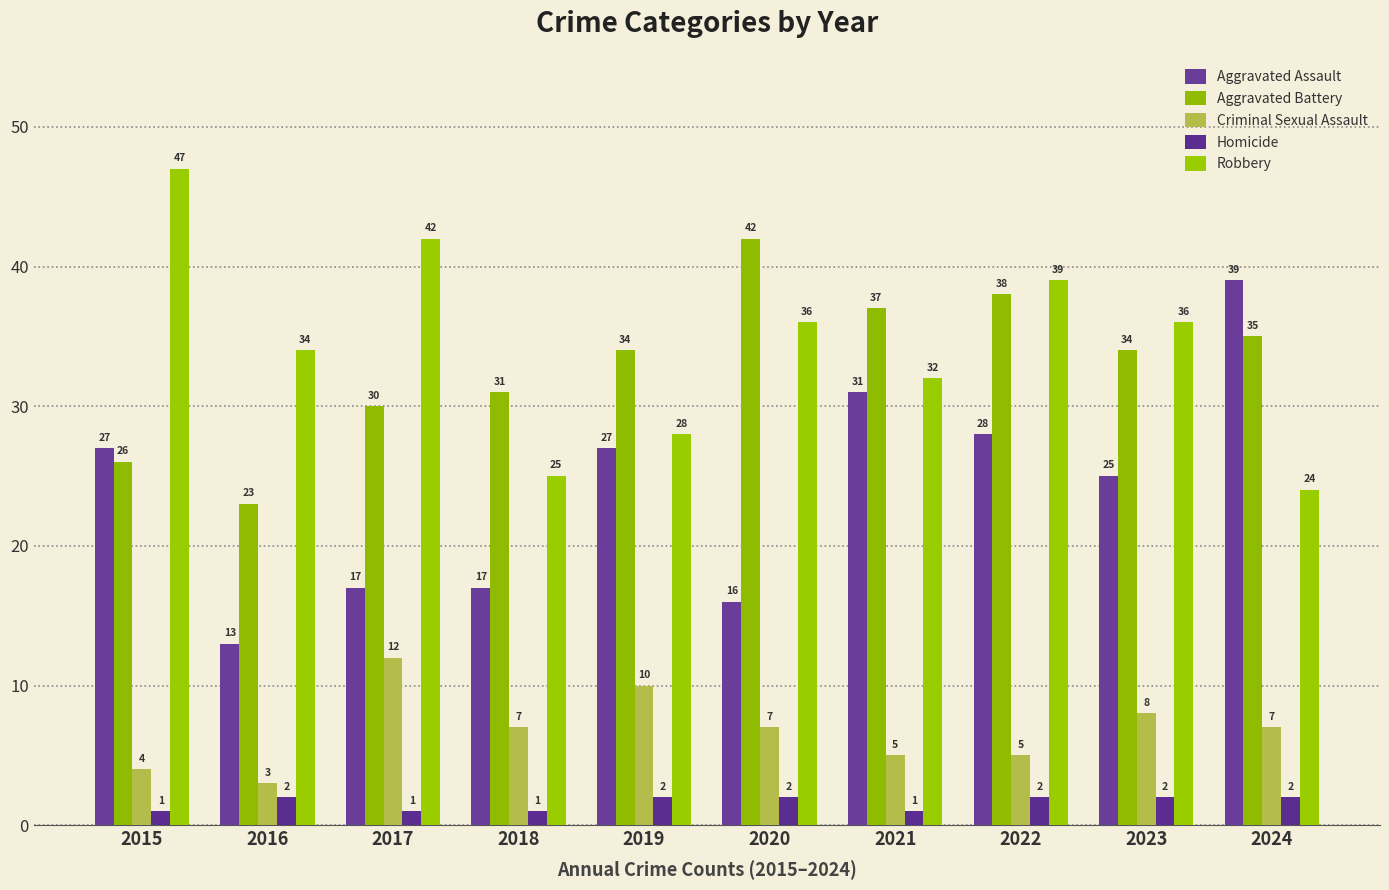

List the series in order of their peak value, lowest first.

Homicide, Criminal Sexual Assault, Aggravated Assault, Aggravated Battery, Robbery